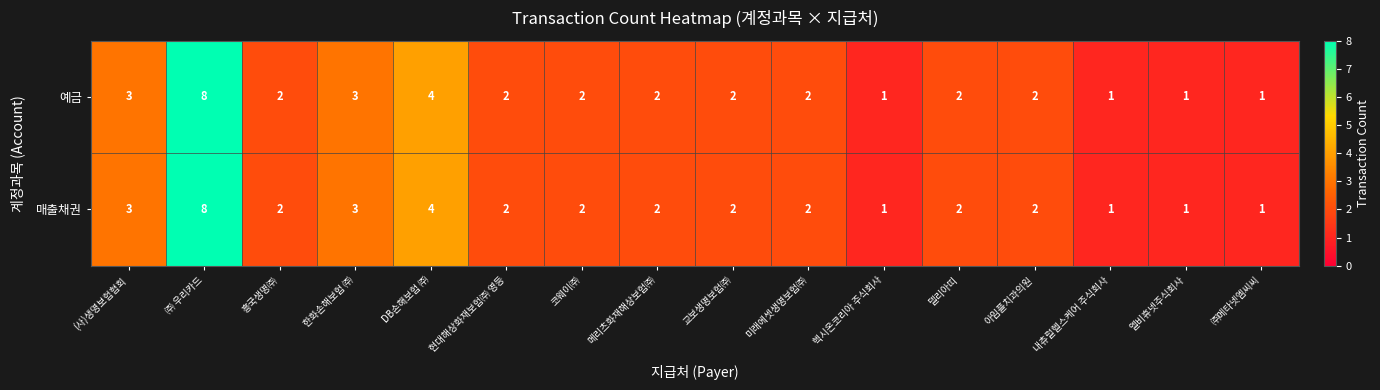

True or false: 매출채권 has a value of 3 at (사)생명보험협회.

True